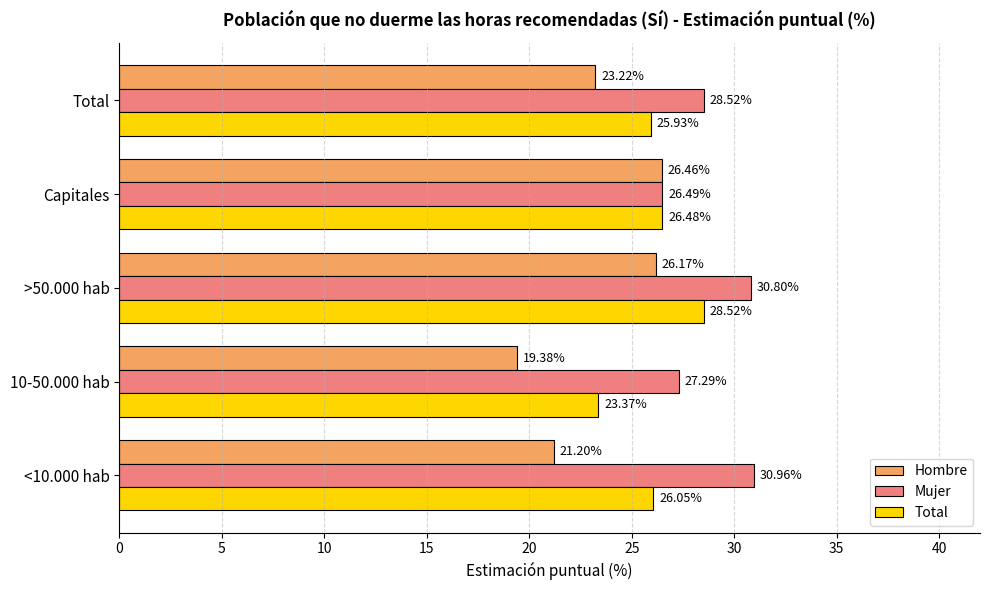

How many data points in Hombre are less than 23?

2